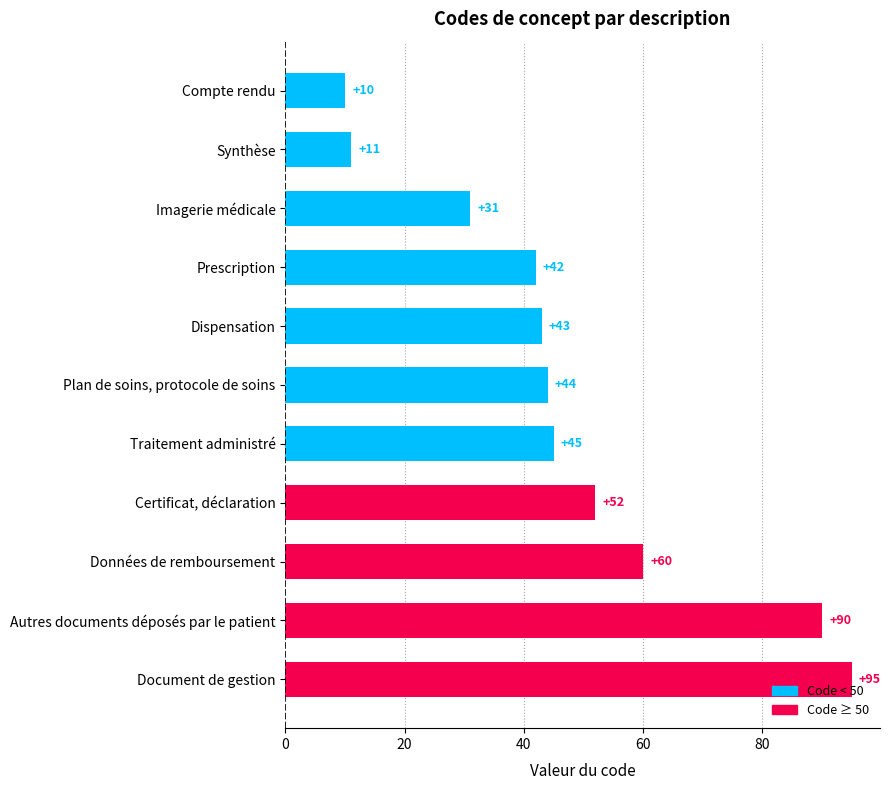

How many values are below 44?

5